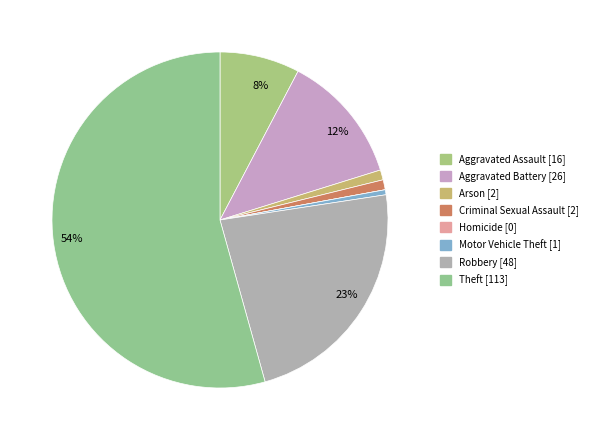

Is it true that Criminal Sexual Assault is 11% of the pie?

False